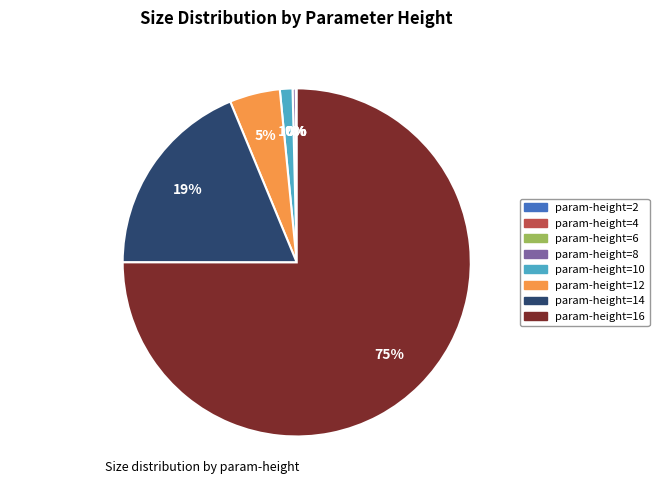

What is the majority slice?

param-height=16